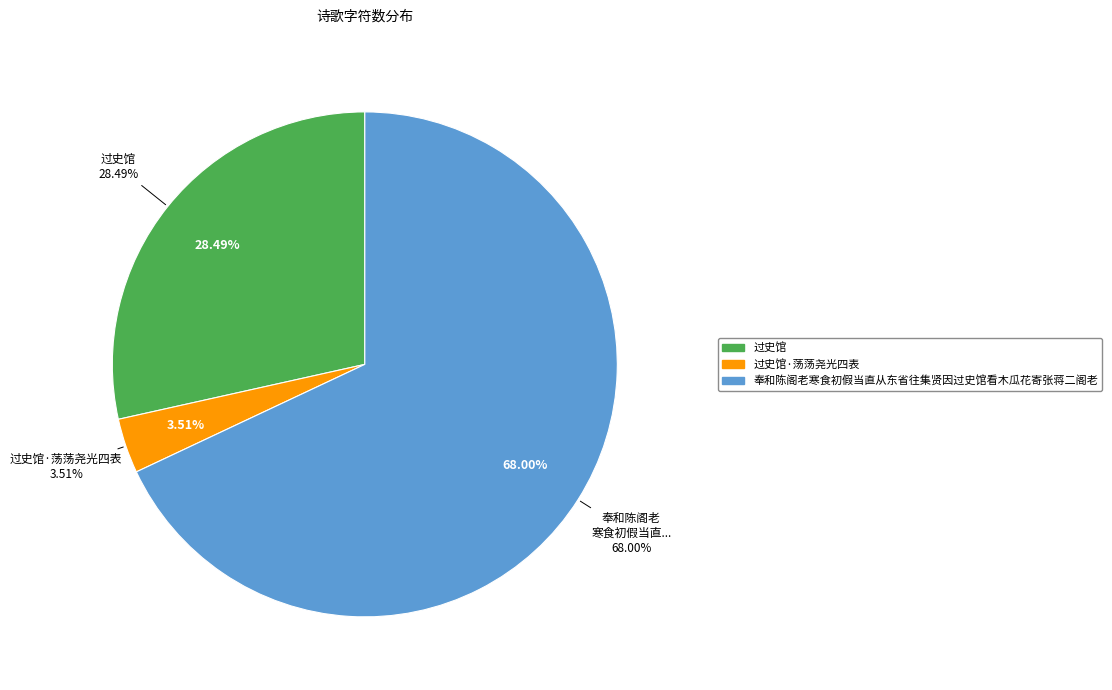

Which category has the smallest portion of the pie?

过史馆·荡荡尧光四表